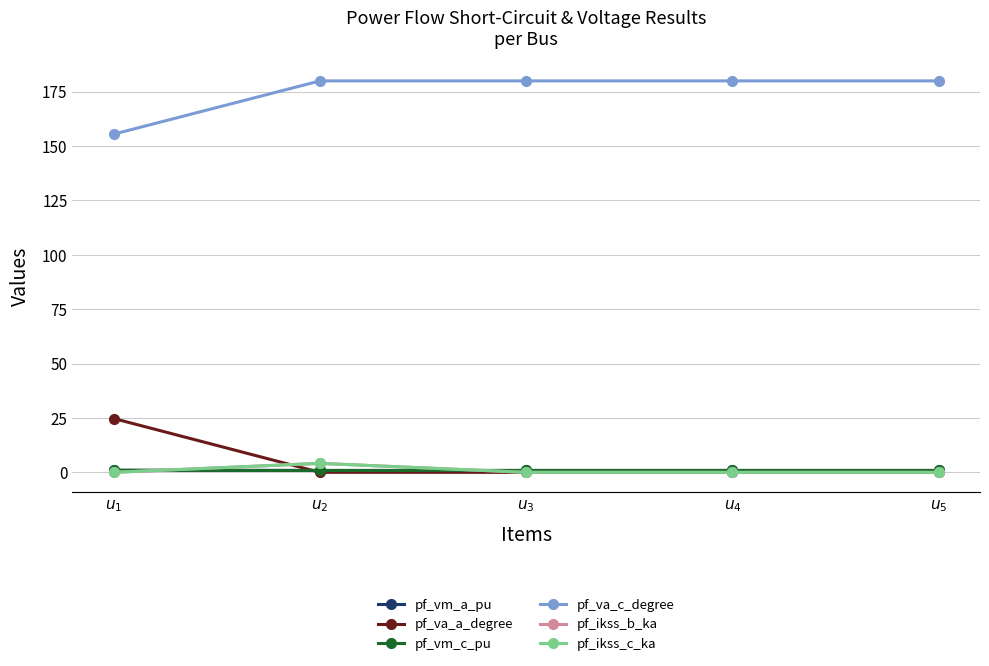

What is the maximum value shown in the chart?

180.0